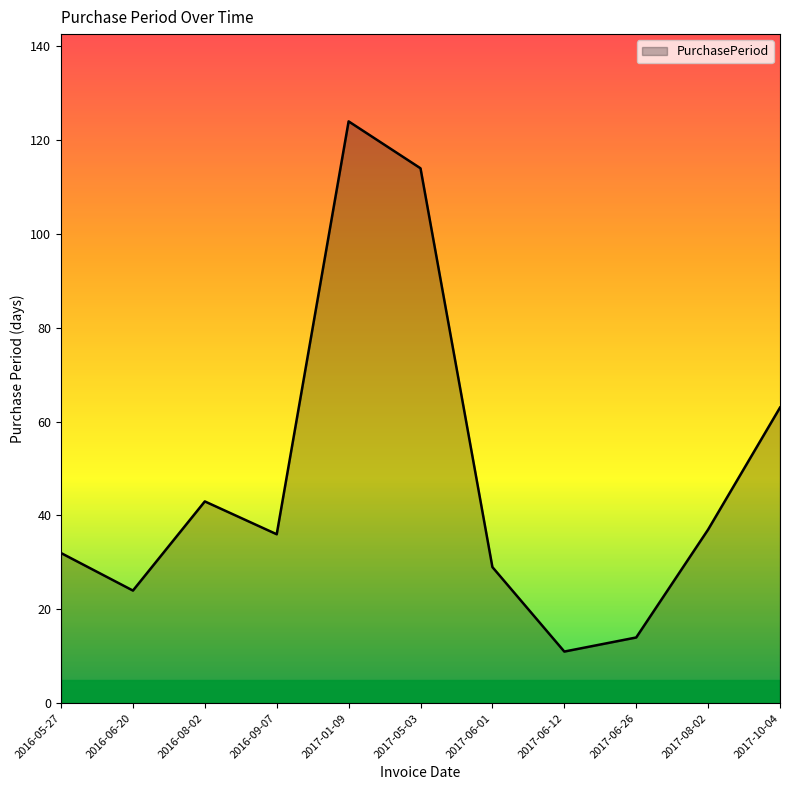

What position from the left is 2016-08-02?

3